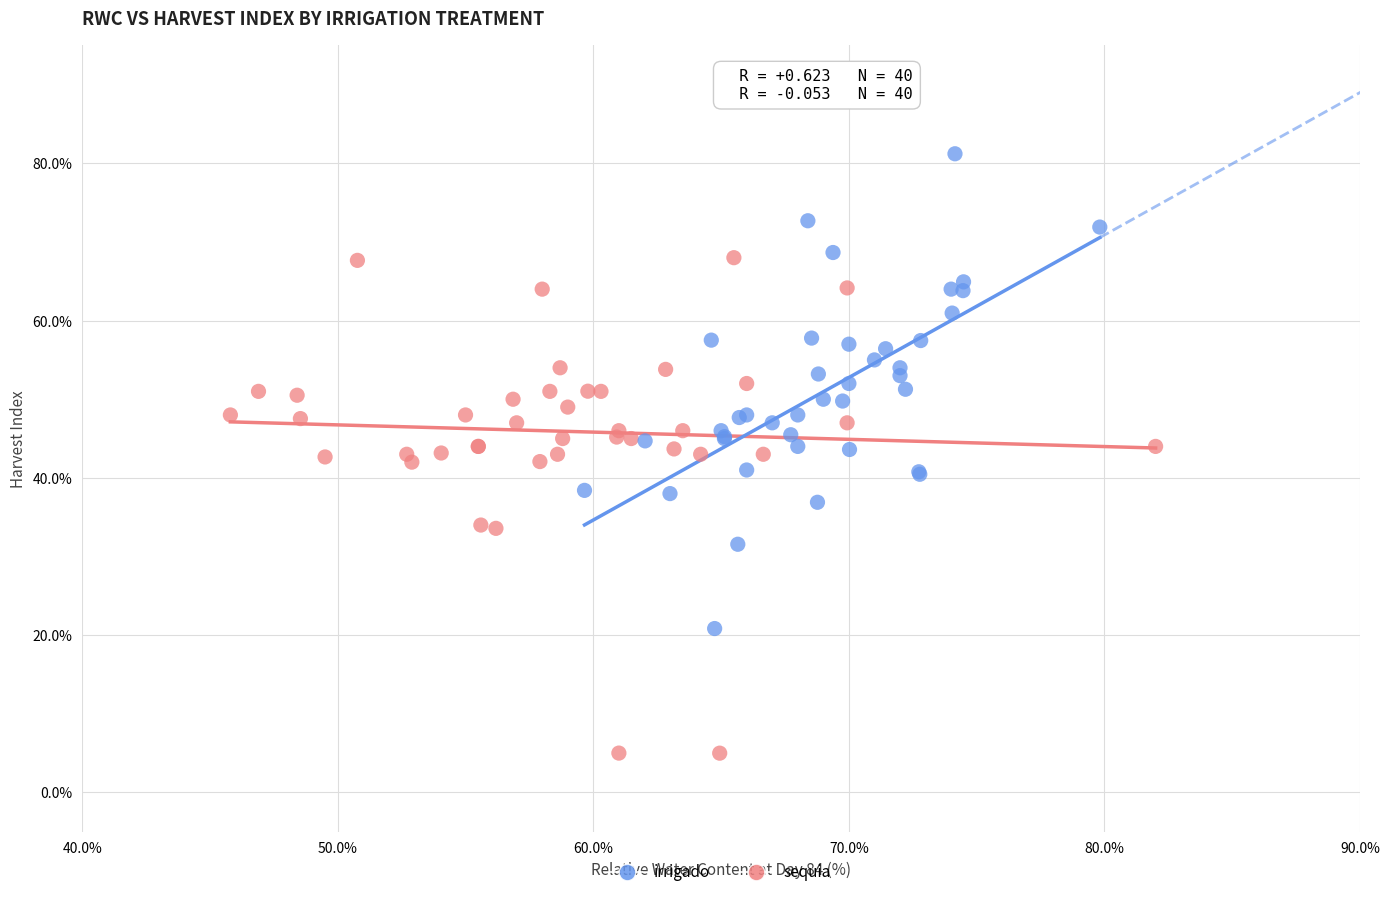

Which series contains the lowest Y value?

sequia